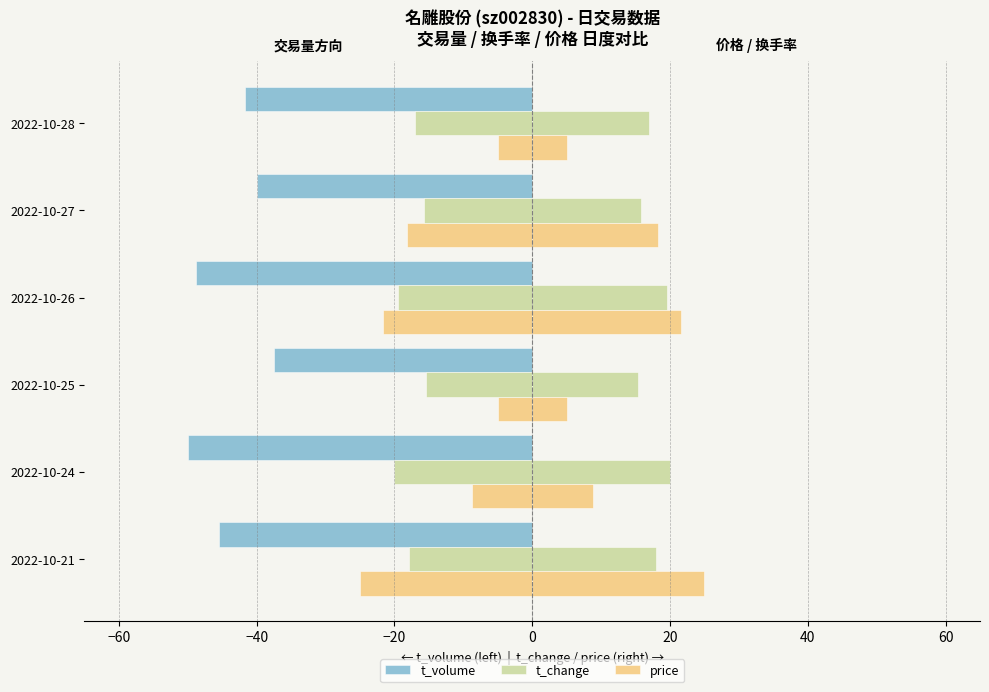

Reading left to right, extract all data points from this chart.

t_volume: -45.5	-50.0	-37.6	-48.8	-40.0	-41.7
t_change: 17.9	20.0	15.4	19.5	15.7	17.0
price: 25.0	8.8	5.0	21.6	18.2	5.0